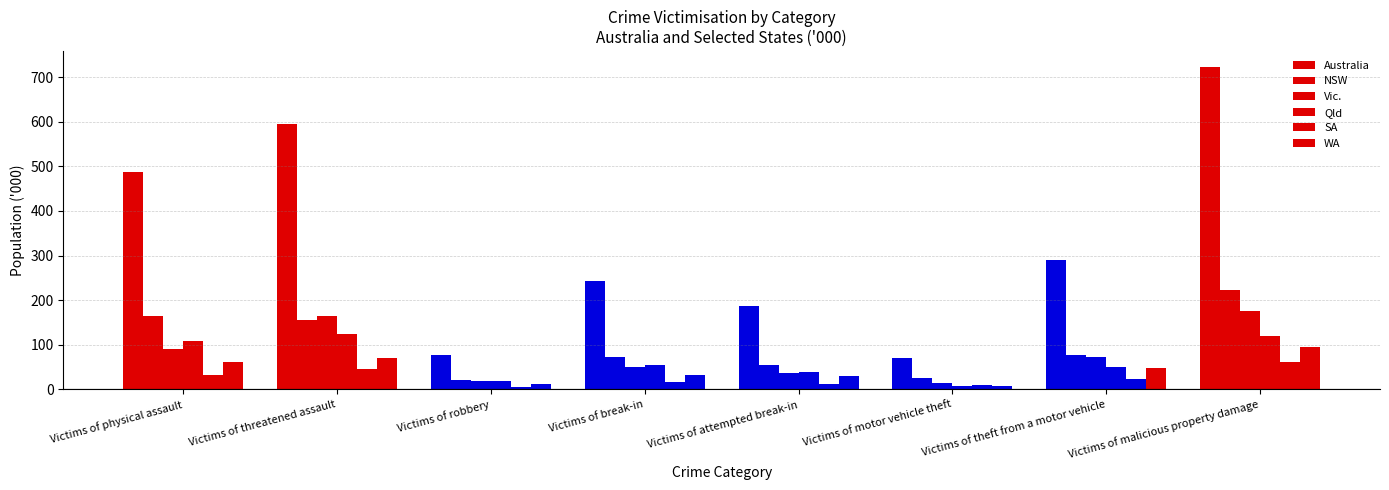

What position from the right is Victims of motor vehicle theft?

3